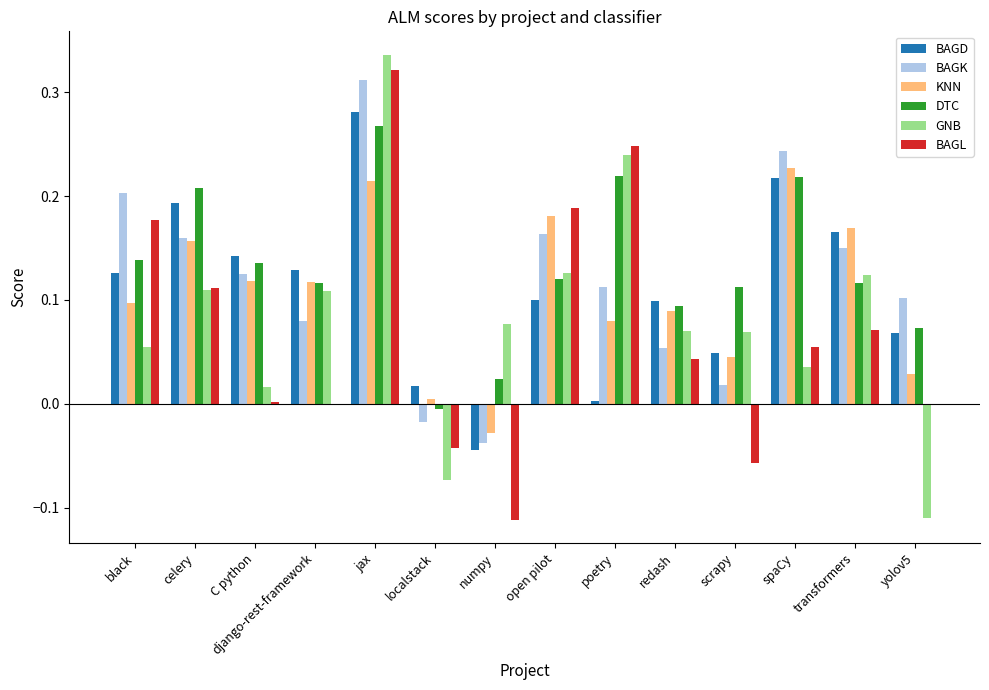

Does the chart contain stacked bars?

No